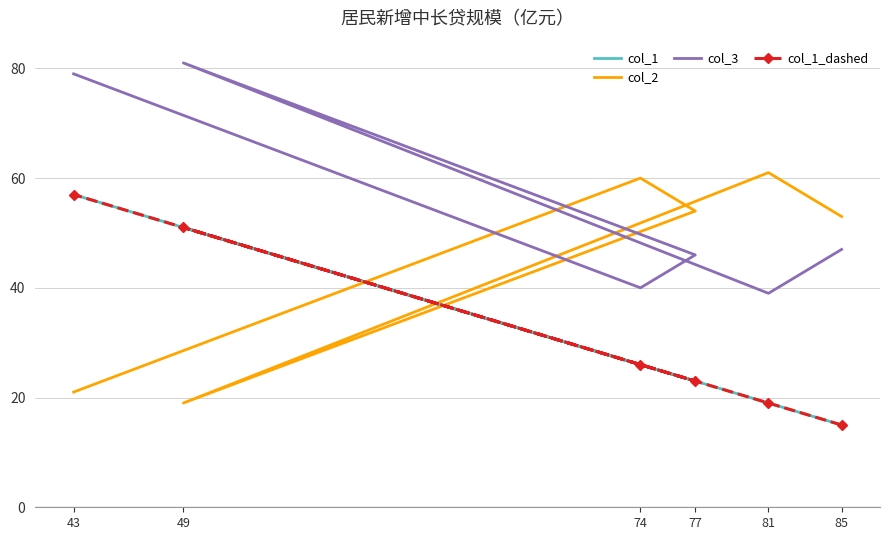

At which category is the sum across all series the highest?

43